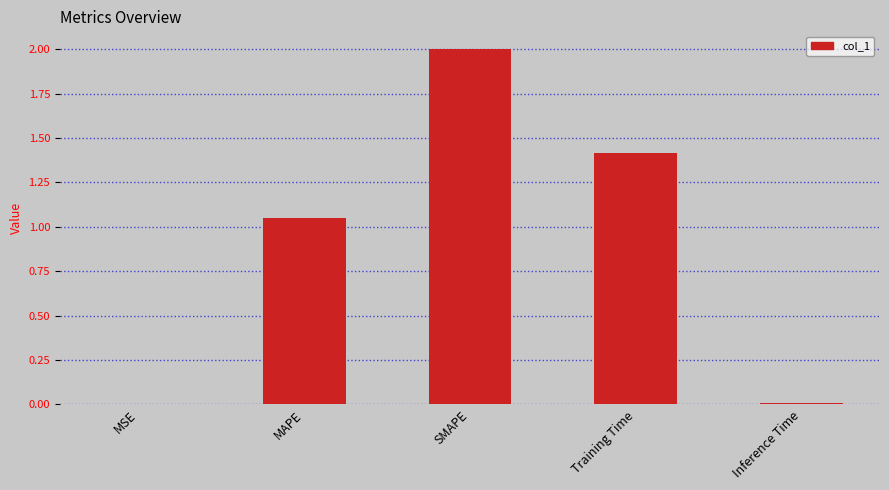

What is the sum of all values?

4.5